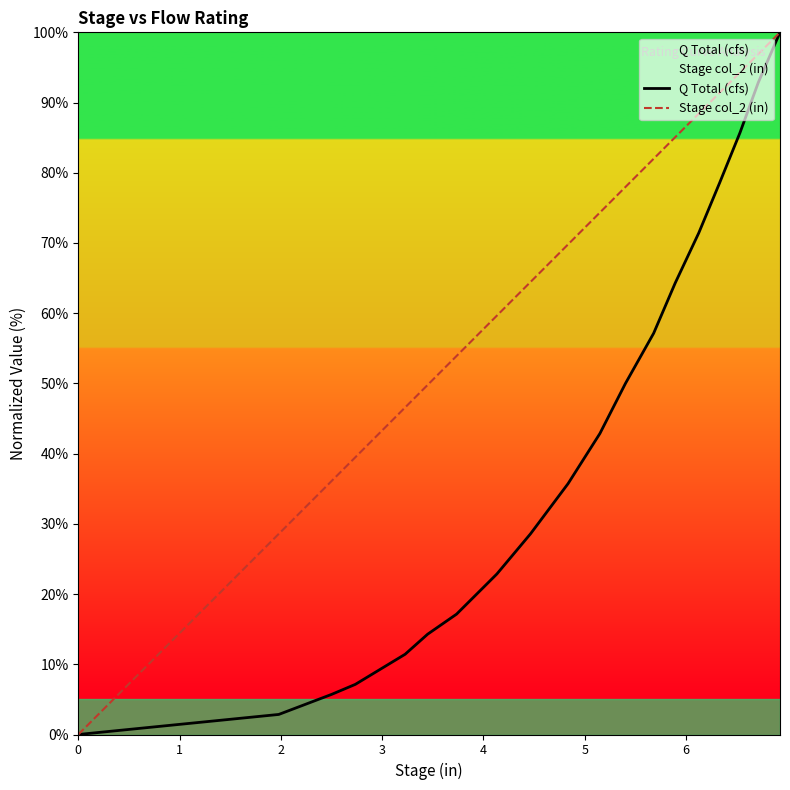

How many distinct data groups are displayed?

2